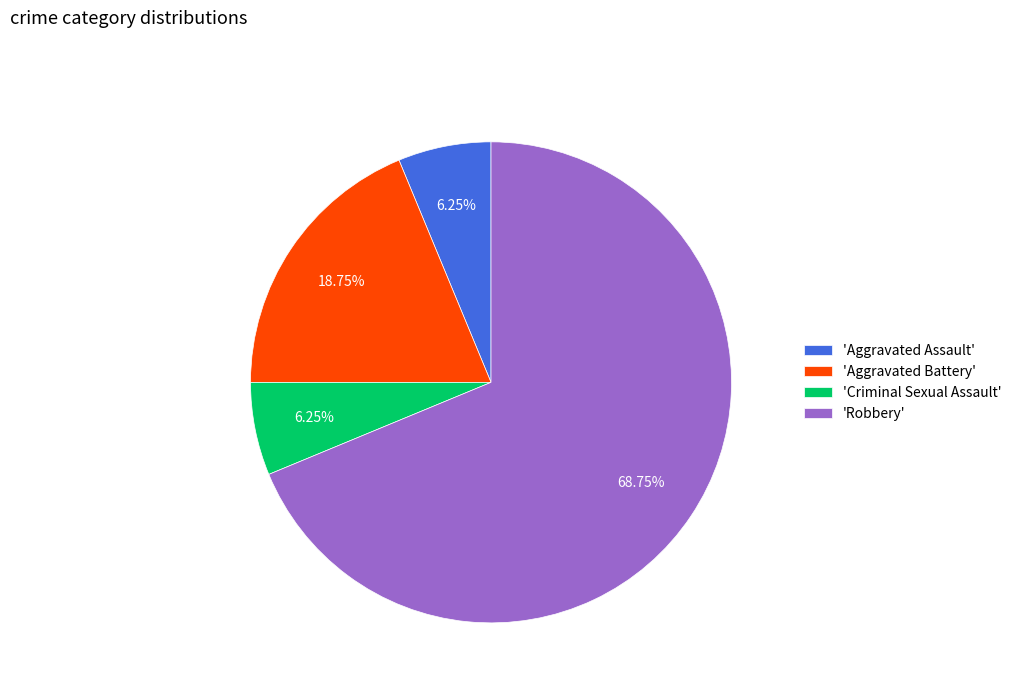

What is the largest slice in the pie chart?

'Robbery'